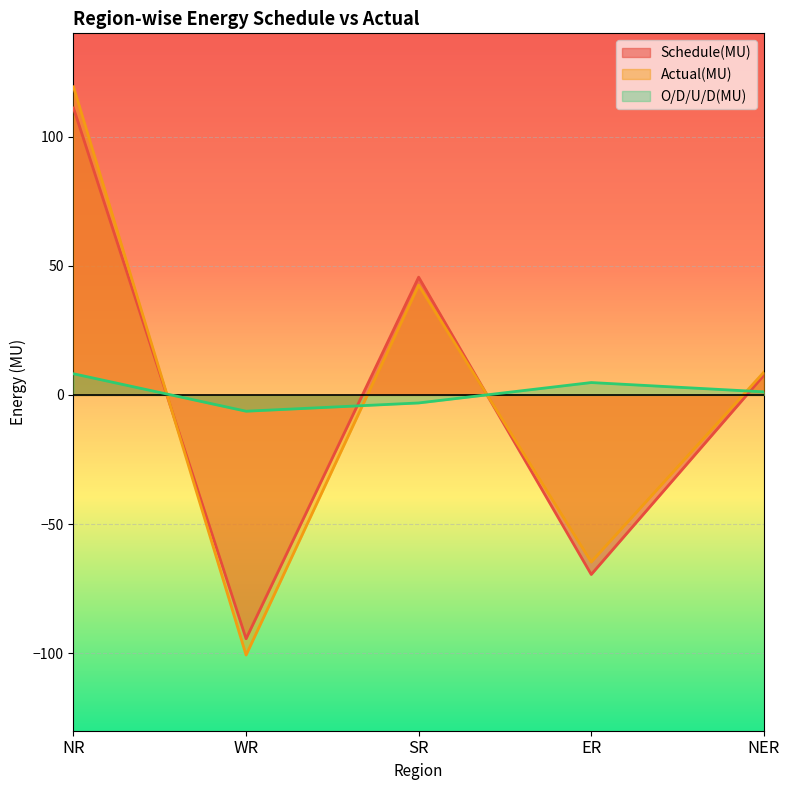

At which label is Schedule(MU) closest to 8?

NER